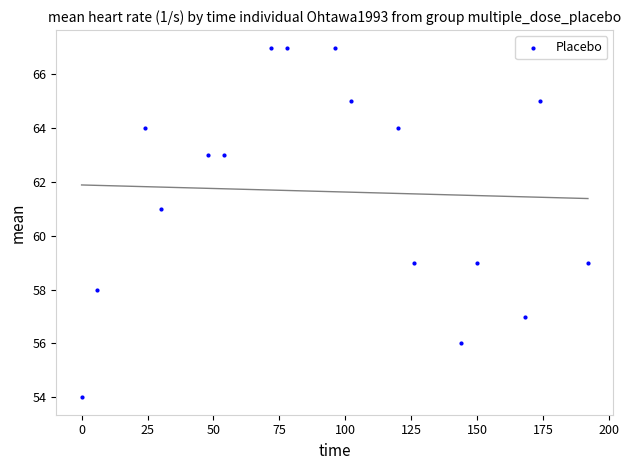

What is the range of Y values (max minus min)?

13